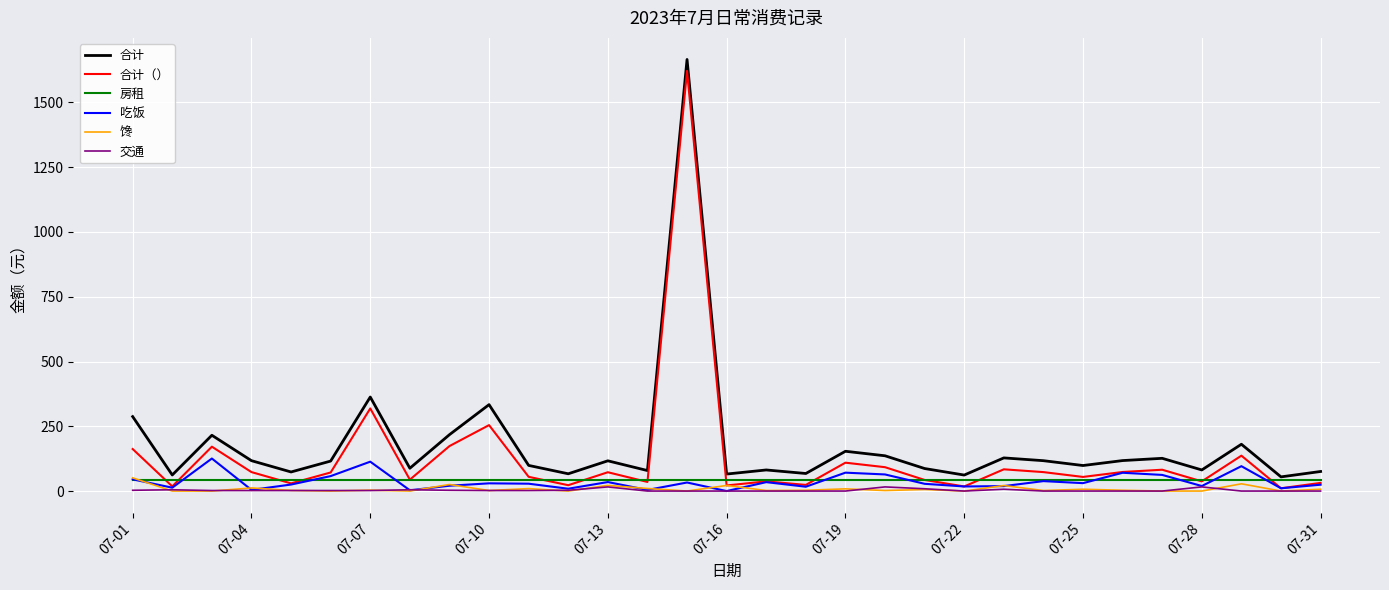

What is the minimum value for 房租?

44.1